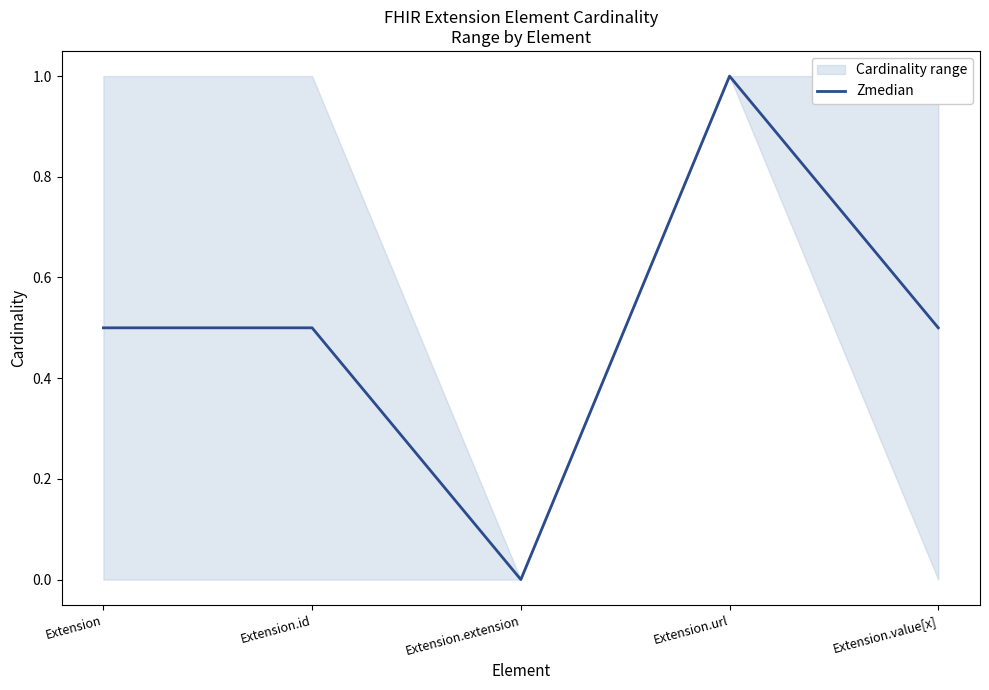

Reading left to right, list all the values displayed in this chart.

0.5	0.5	0.0	1.0	0.5